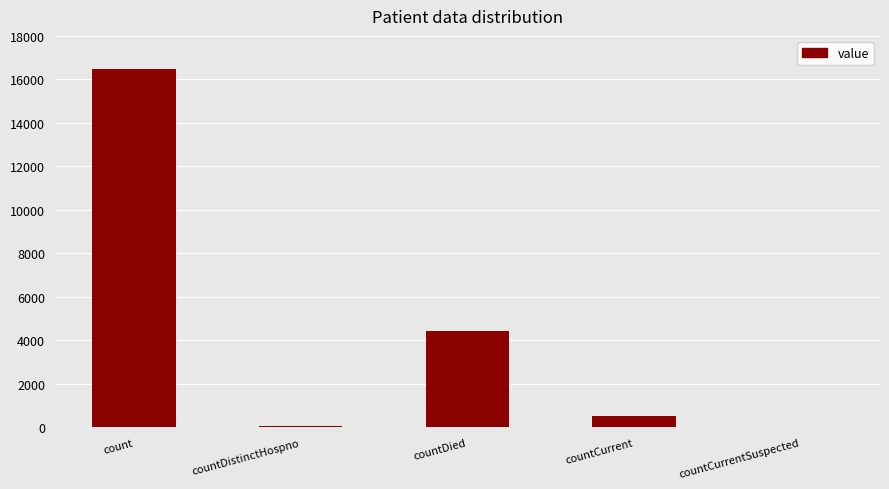

What is the sum of the values at countCurrent and countDied?

4974